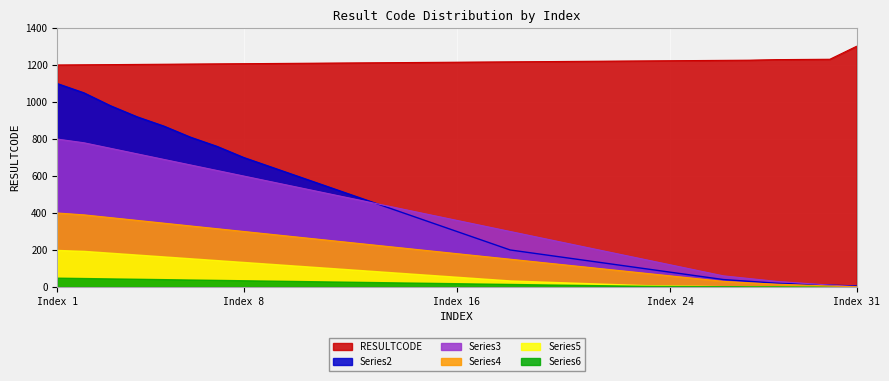

Does the chart display data point markers on the line(s)?

No